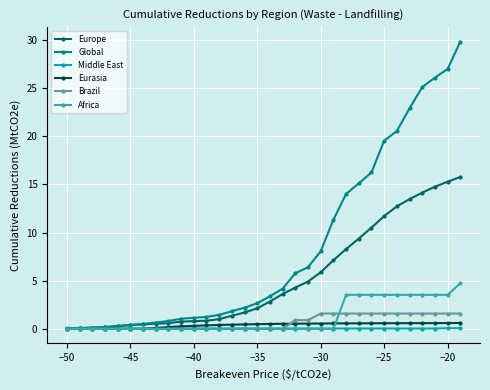

What is the sum of all Middle East values?

1.2